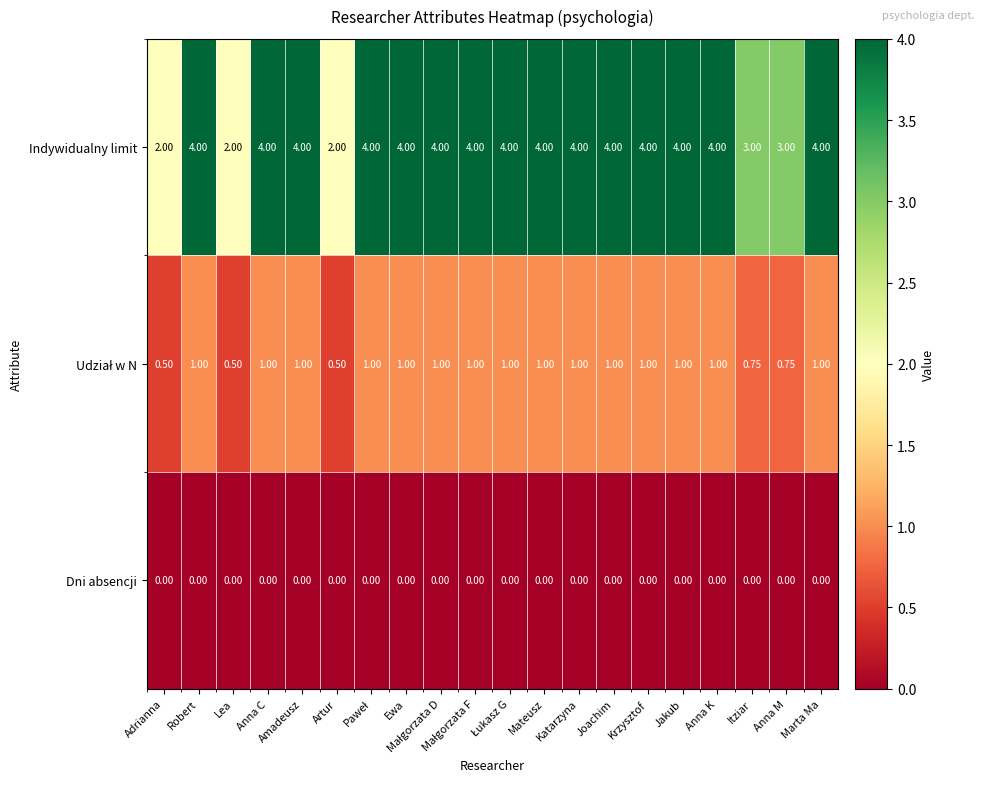

Which series has the widest spread of values?

Indywidualny limit